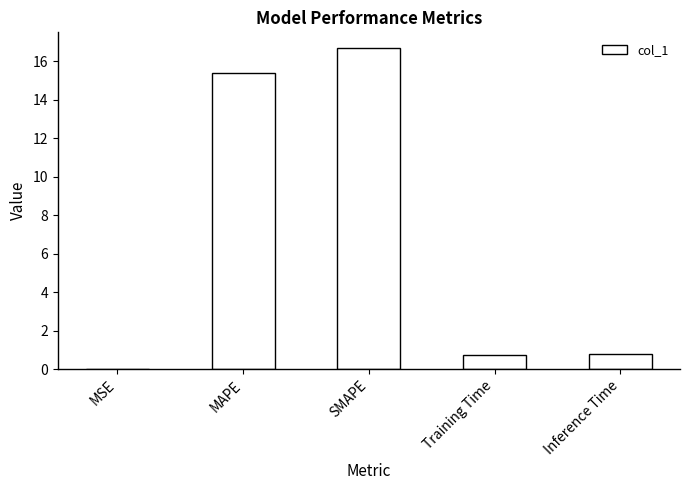

Is it true that the value at MSE is 0.0?

True